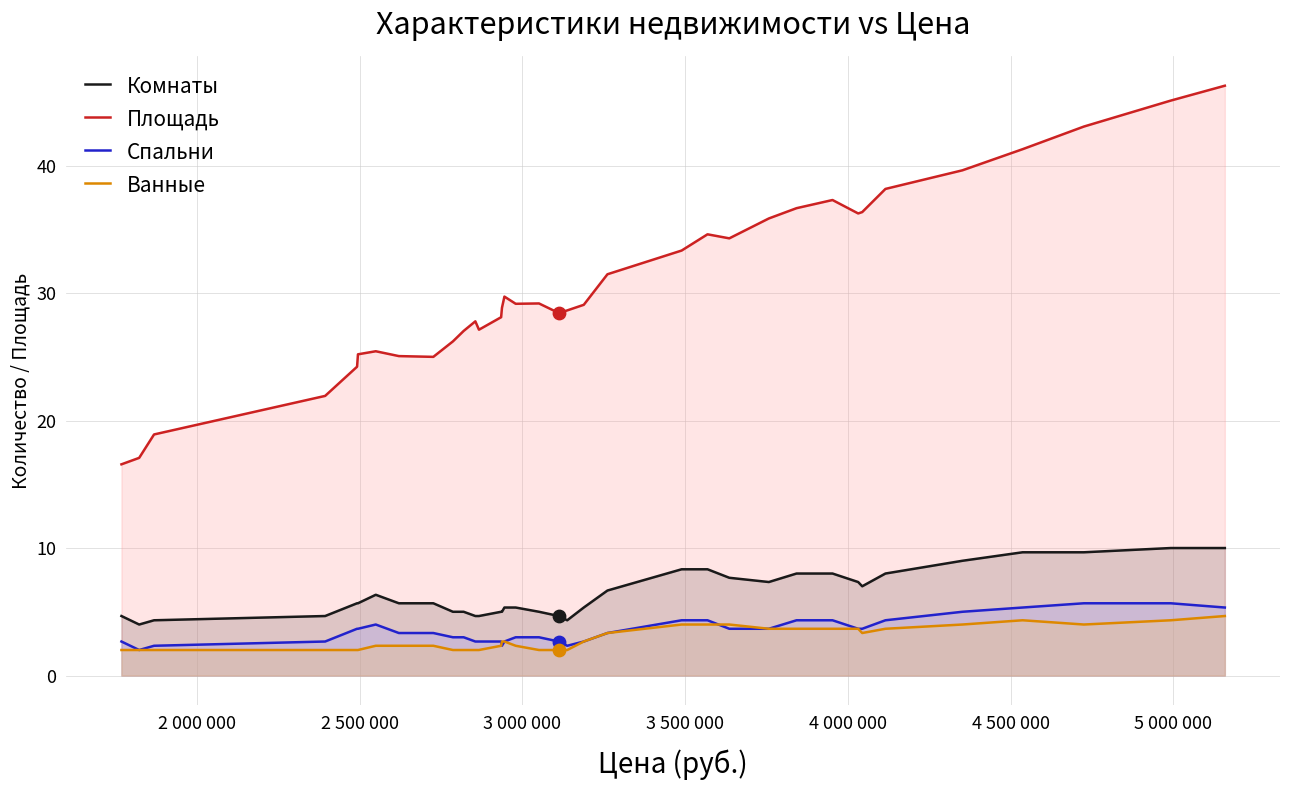

Which series has the largest total across all categories?

Площадь